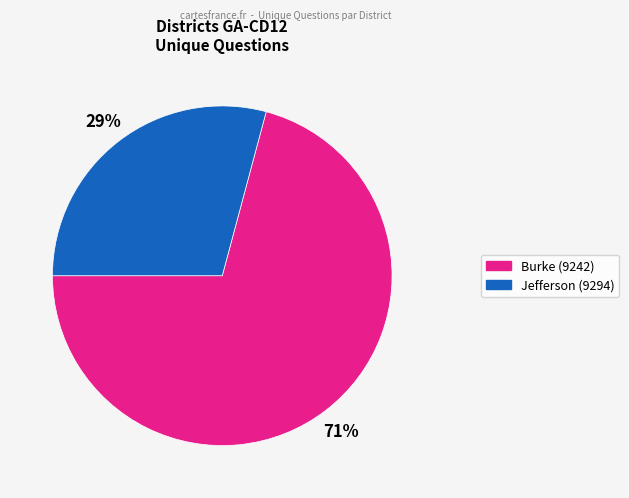

The Jefferson (9294) slice represents 29% of the pie. True or false?

True